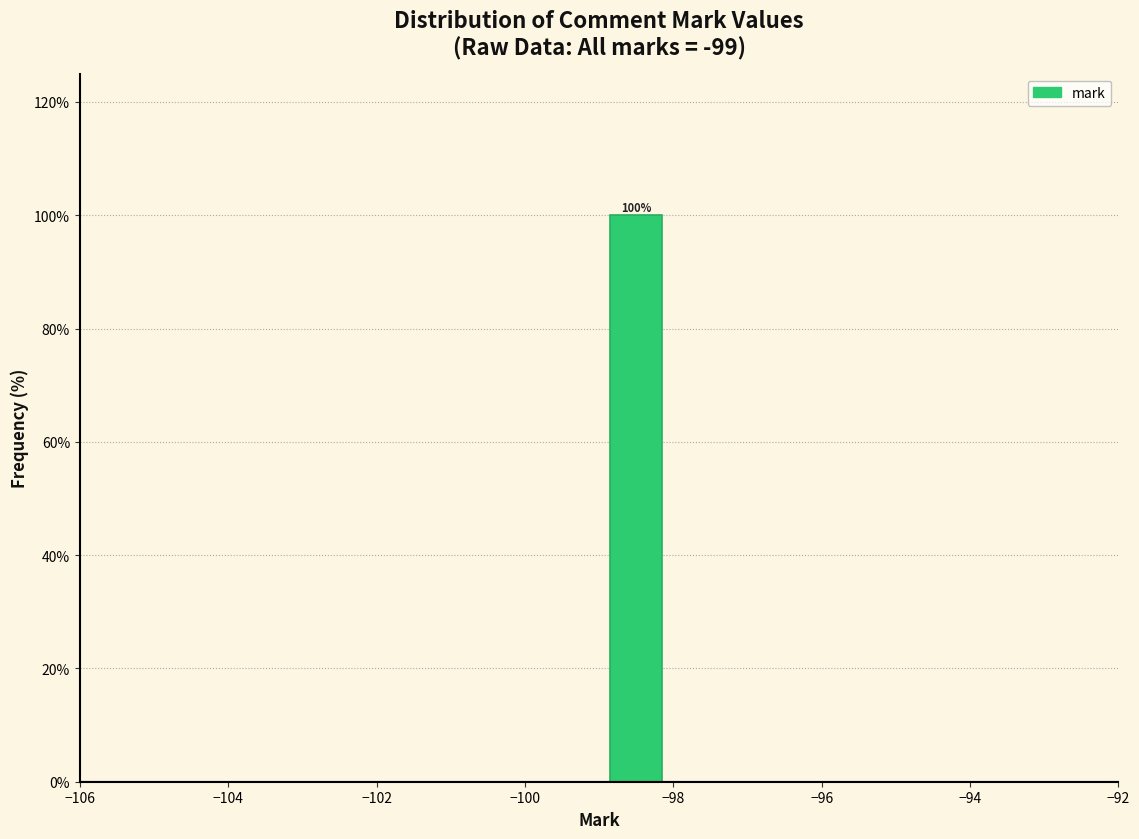

Over which range of the x-axis is the bar tallest?

-99 to -98